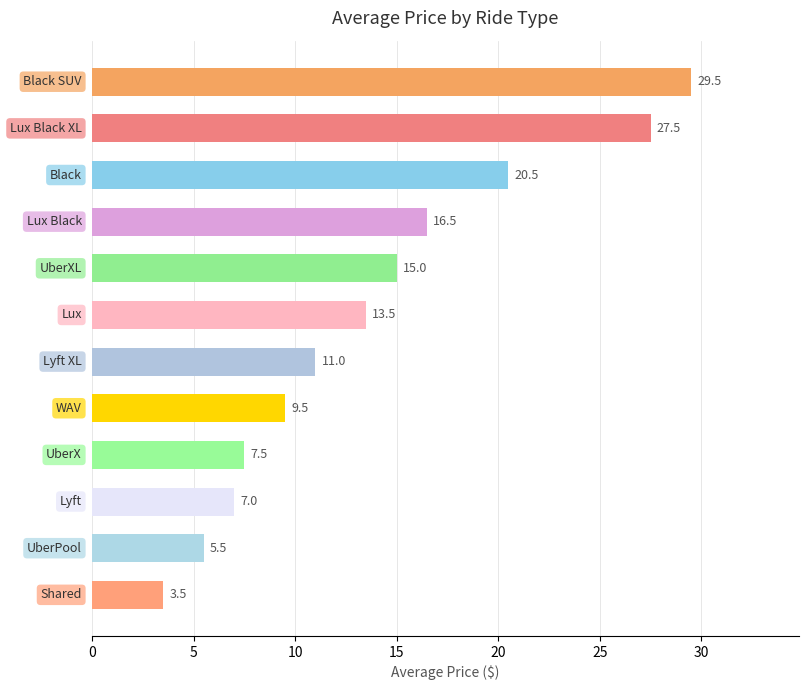

What is the difference between the maximum and minimum values?

26.0